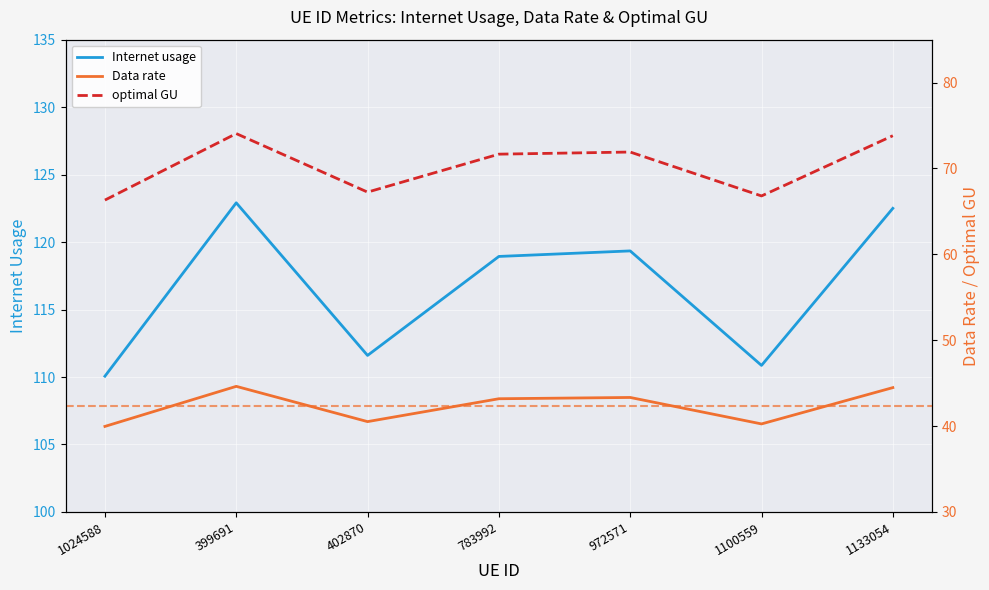

True or false: Internet usage and Data rate intersect in this chart.

False